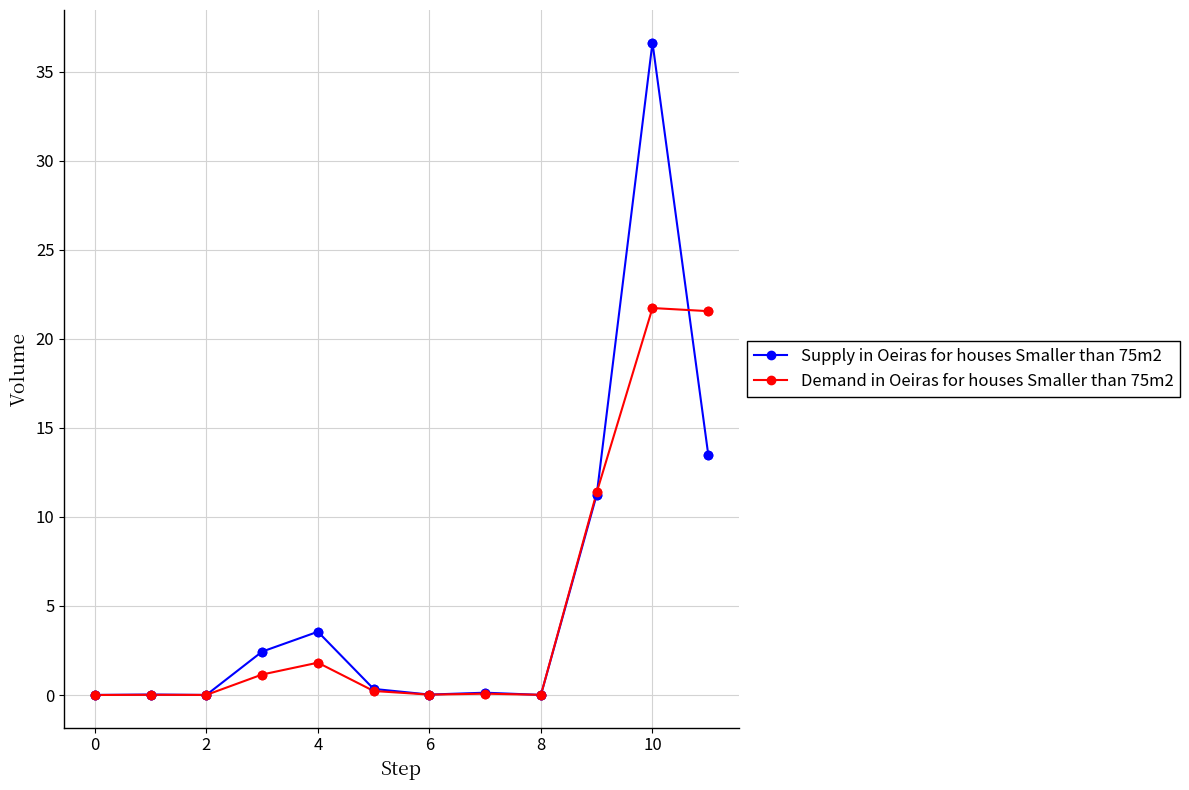

Which series has the widest spread of values?

Supply in Oeiras for houses Smaller than 75m2